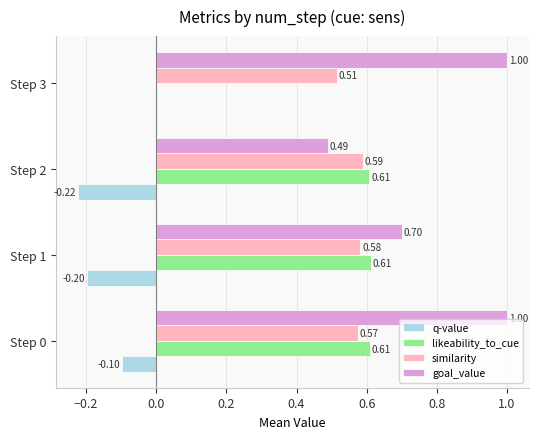

Between Step 2 and Step 3, which series saw the biggest shift?

likeability_to_cue